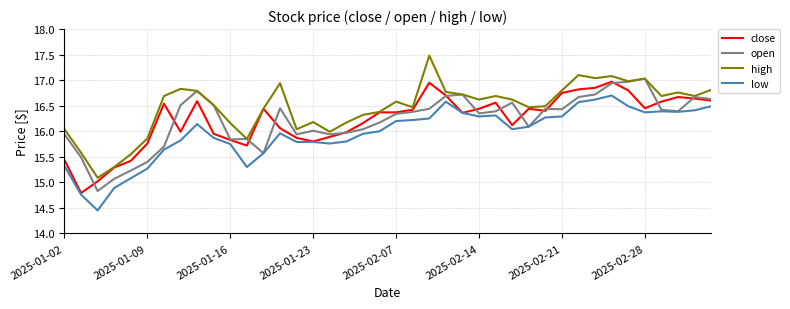

Which series has the widest spread of values?

high